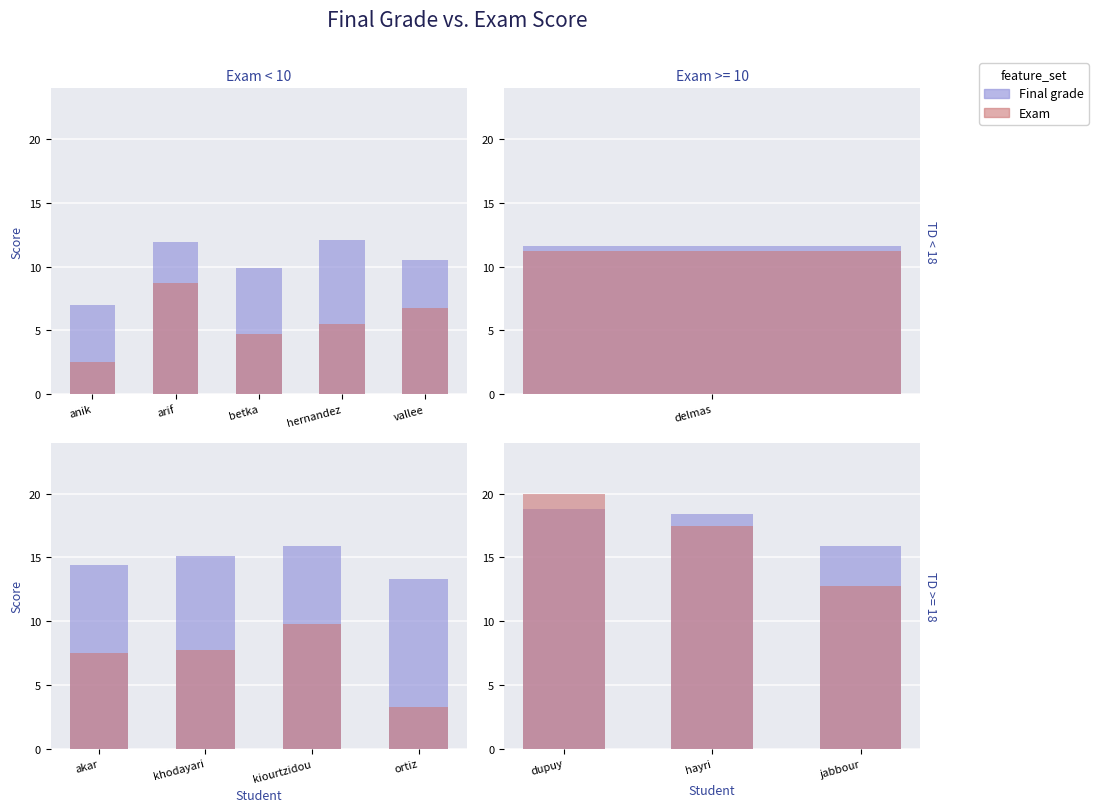

What are all the series names shown in the legend?

Final grade, Exam